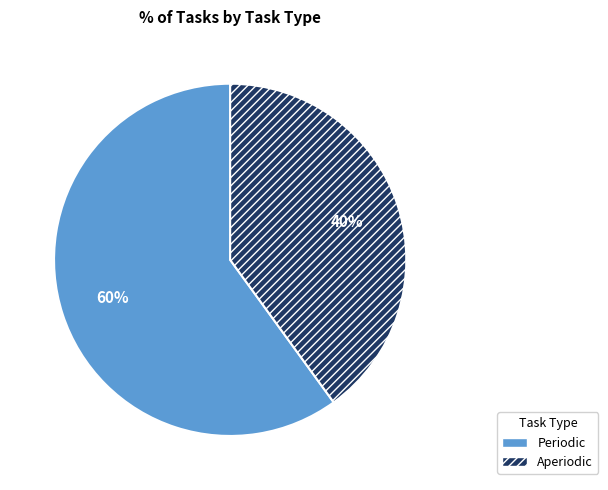

Count the number of slices in the pie.

2